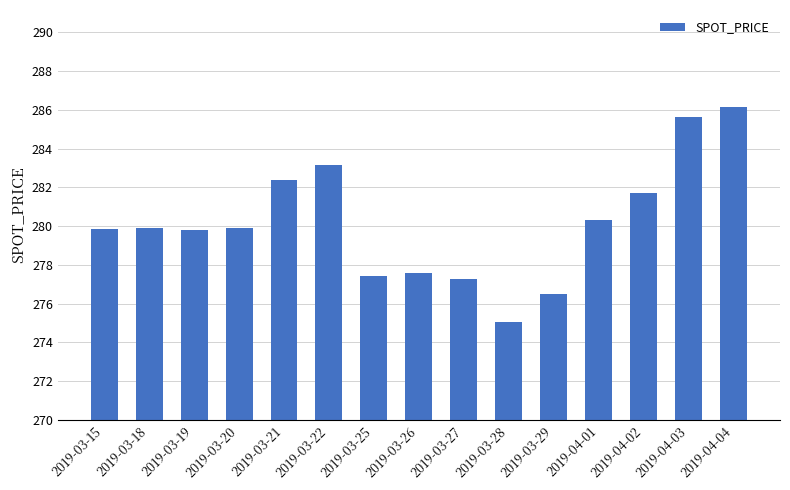

Between 2019-04-01 and 2019-03-29, which is larger?

2019-04-01